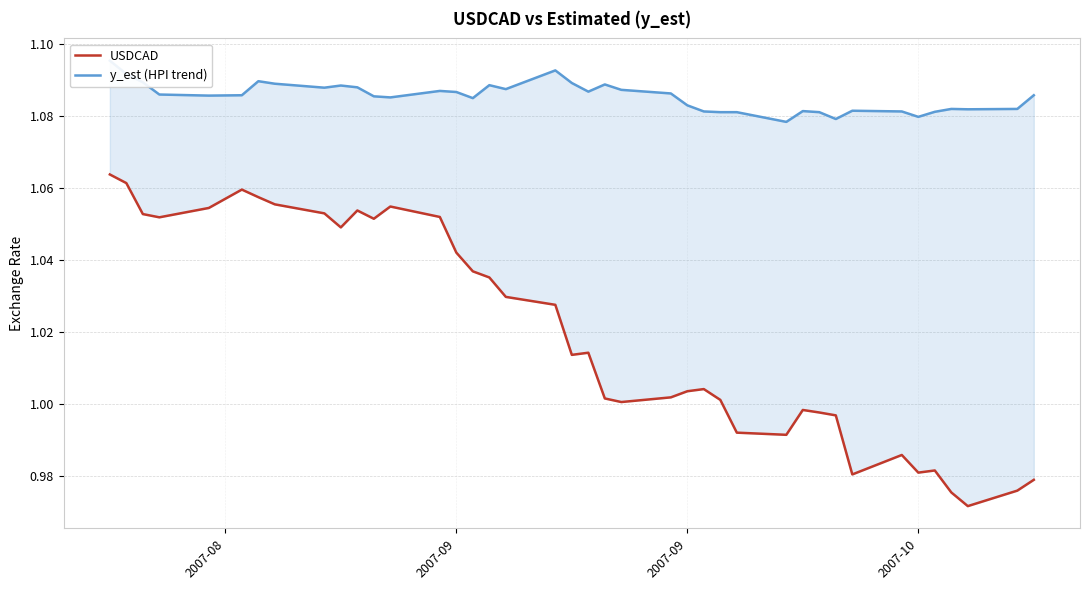

Which series has the largest total across all categories?

y_est (HPI trend)